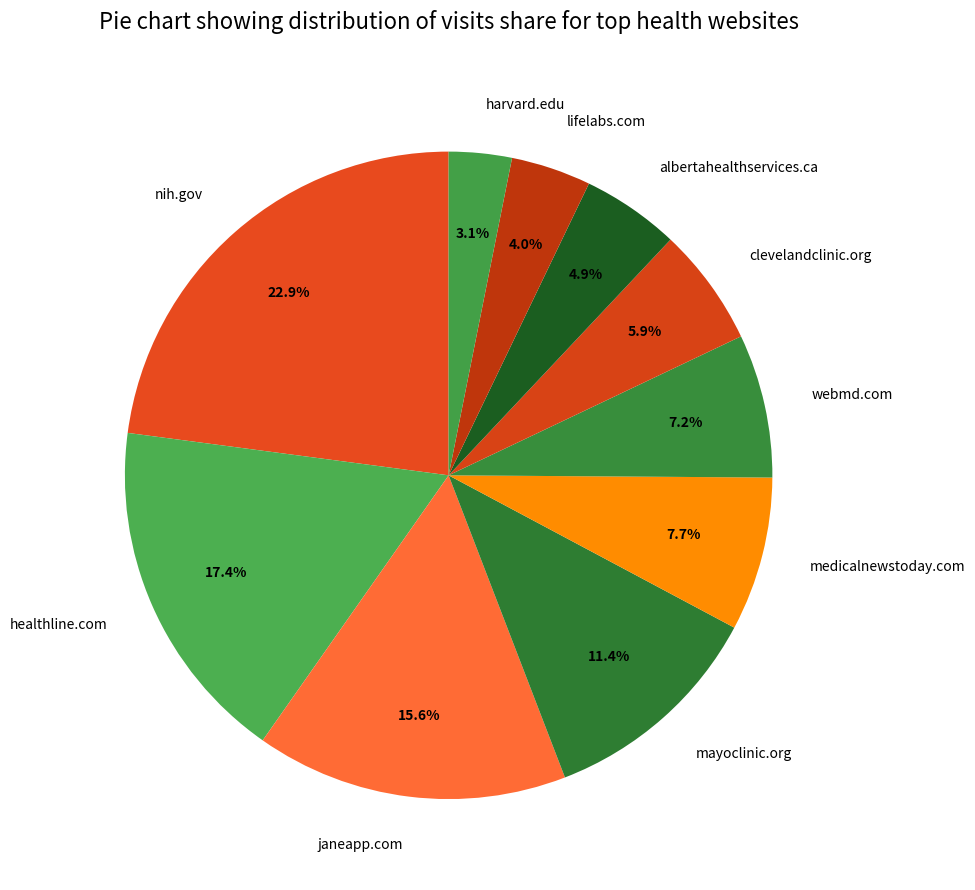

How many slices are in this pie chart?

10